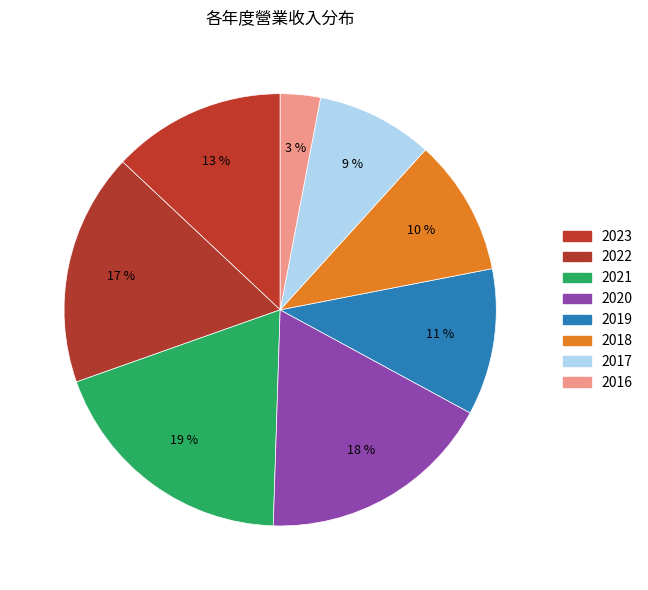

How many segments does this pie chart have?

8